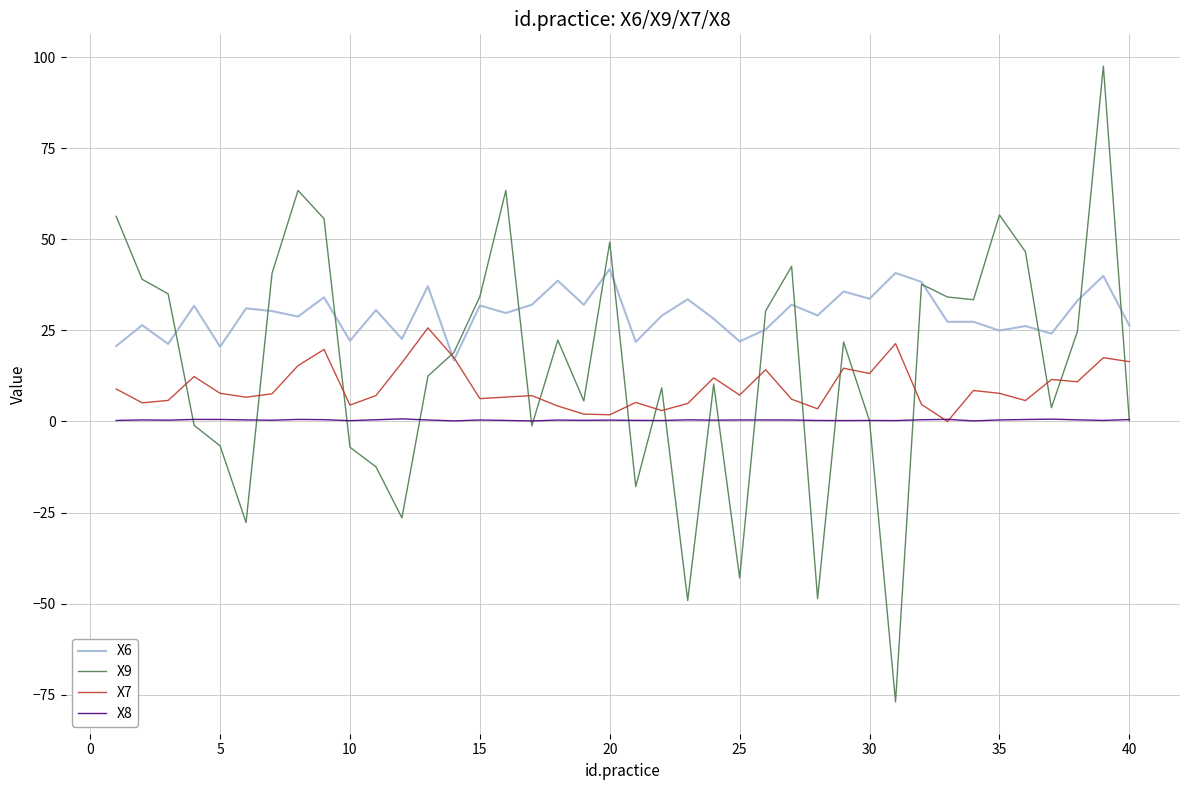

What is the minimum value for X6?

16.8